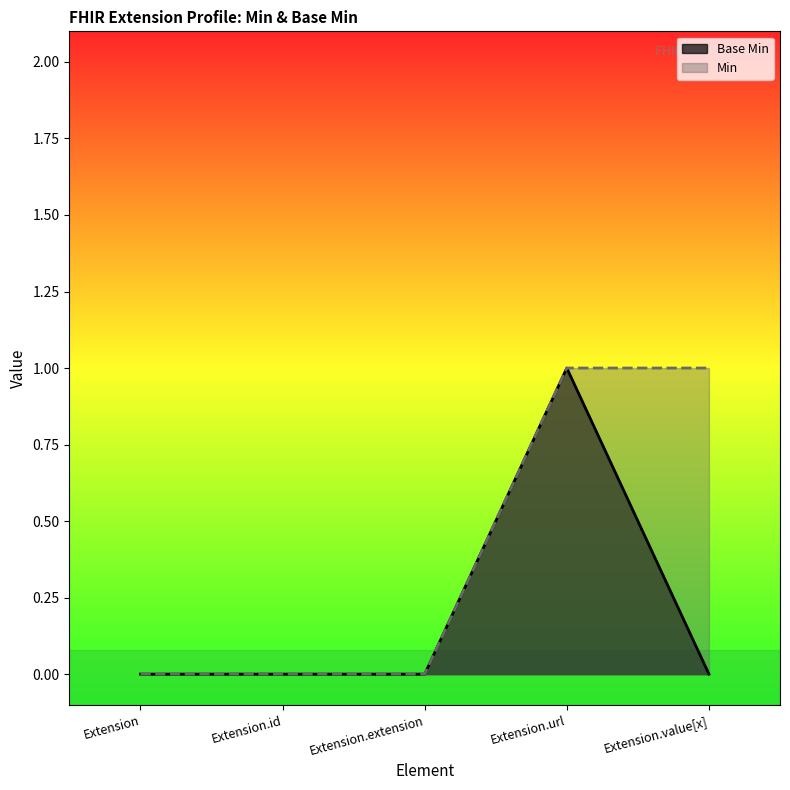

At which category does the chart reach its peak across all series?

Extension.url